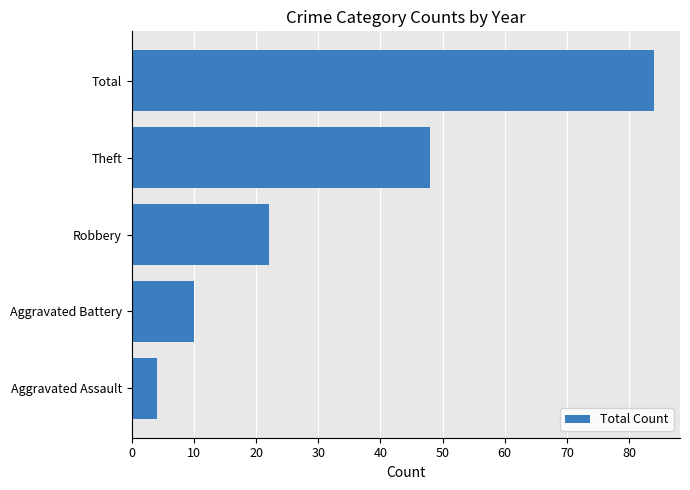

At which label is the value closest to 44?

Theft